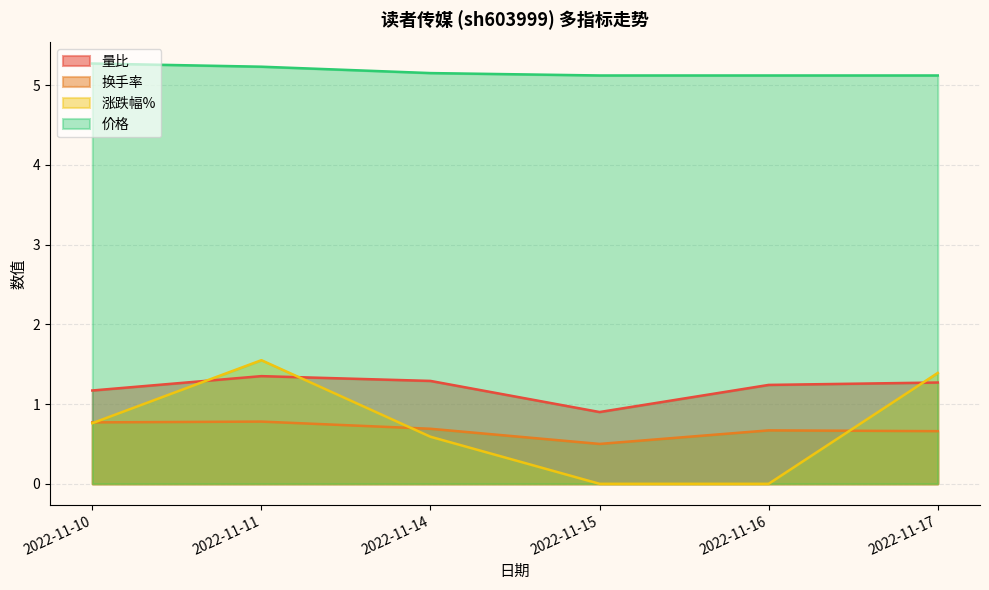

What are all the series names shown in the legend?

量比, 换手率, 涨跌幅%, 价格